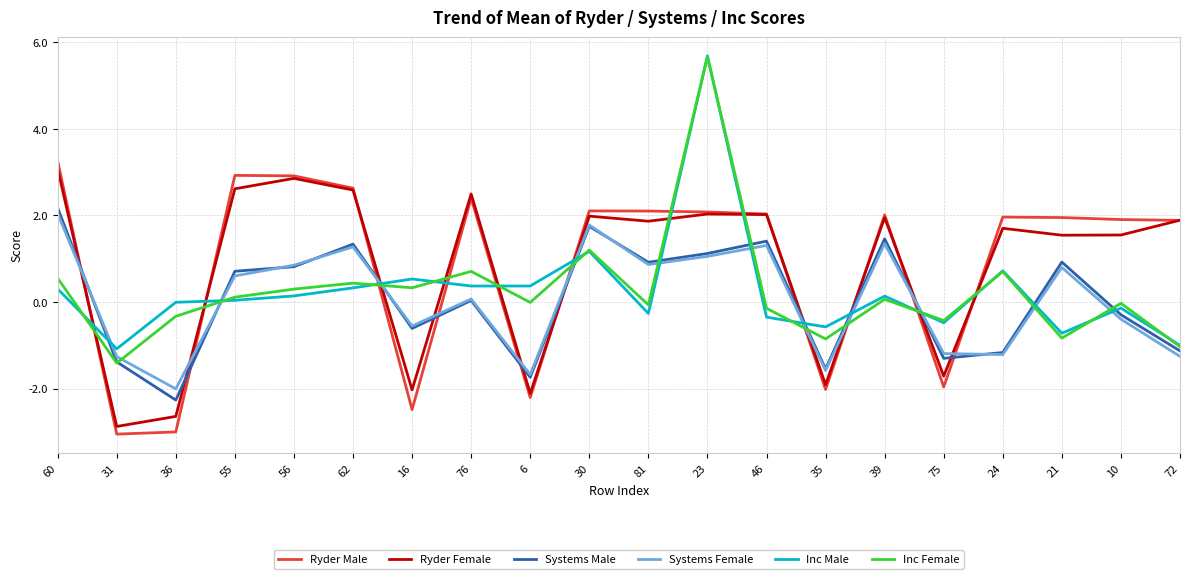

Which series ends up on top after the final intersection of Inc Female and Systems Female?

Inc Female